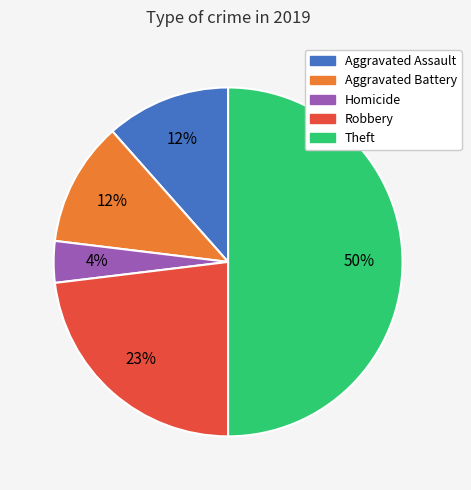

To the nearest percent, what is the difference between the largest and smallest slice percentages?

46%